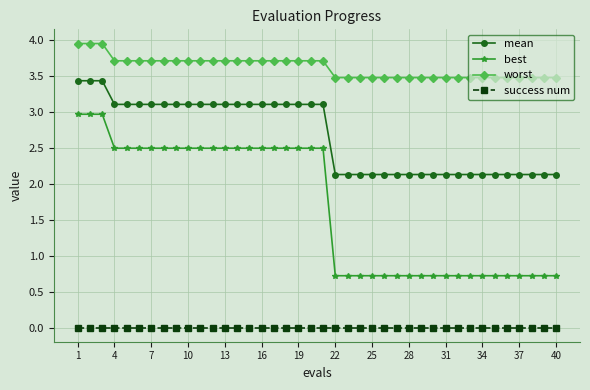

Which series has the largest range (max minus min)?

best